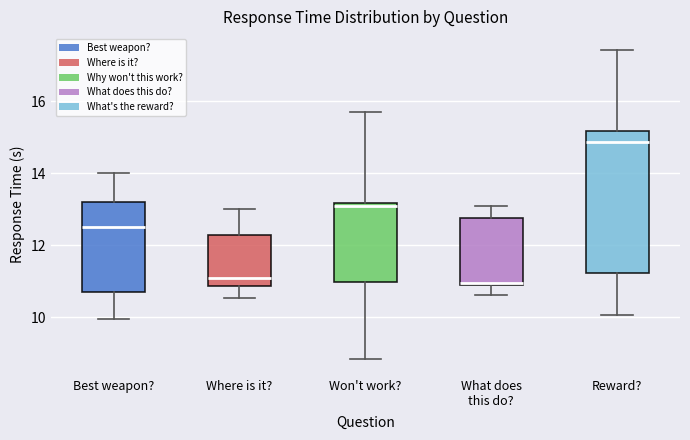

Which box's median line is the highest?

Reward?